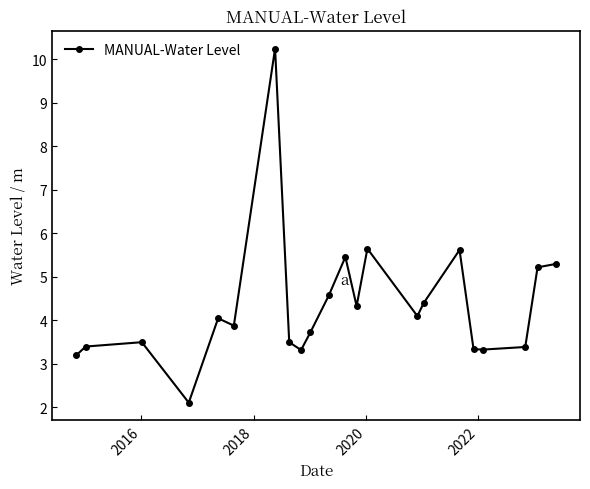

How many lines are shown in the chart?

1